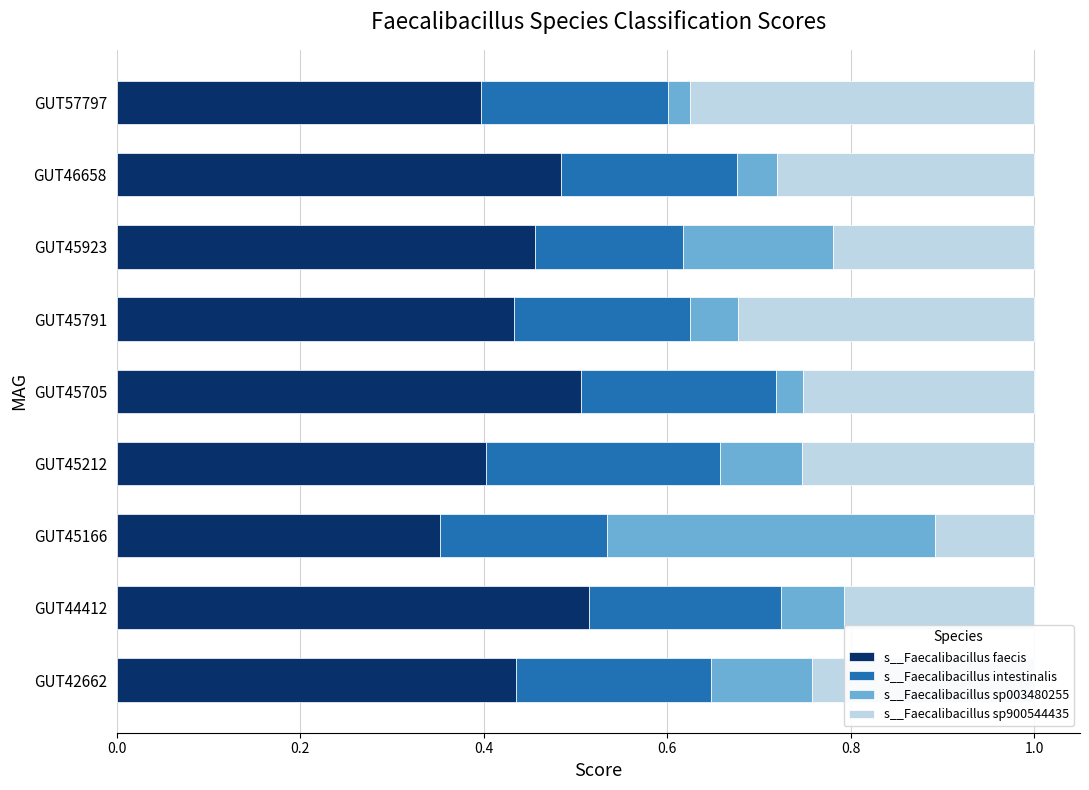

At which label does s__Faecalibacillus faecis reach its minimum?

GUT45166